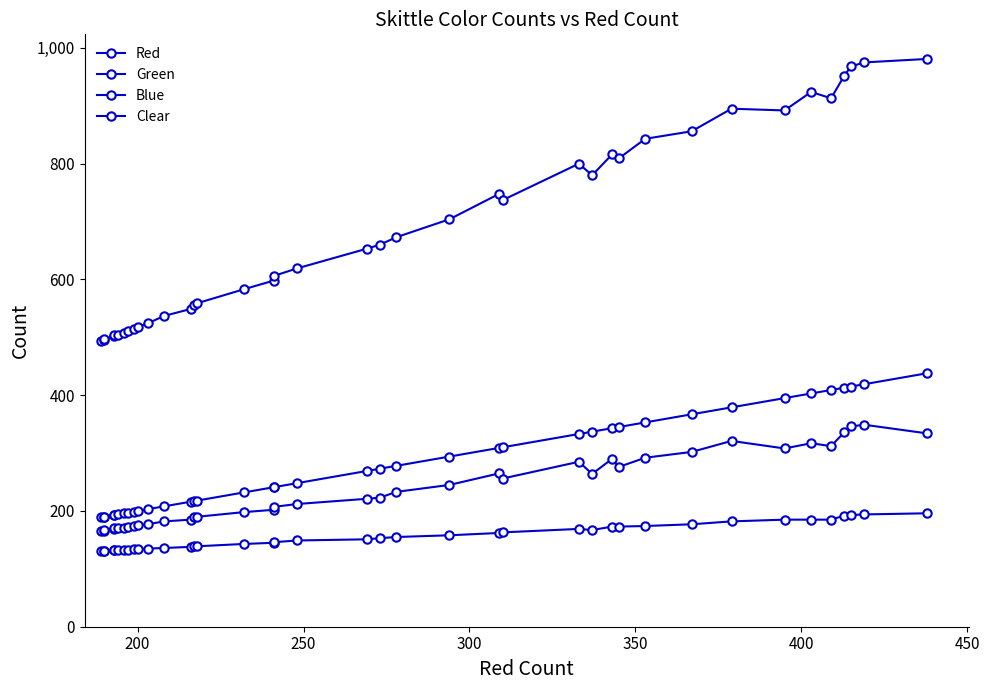

What is the average value of the Clear series?

686